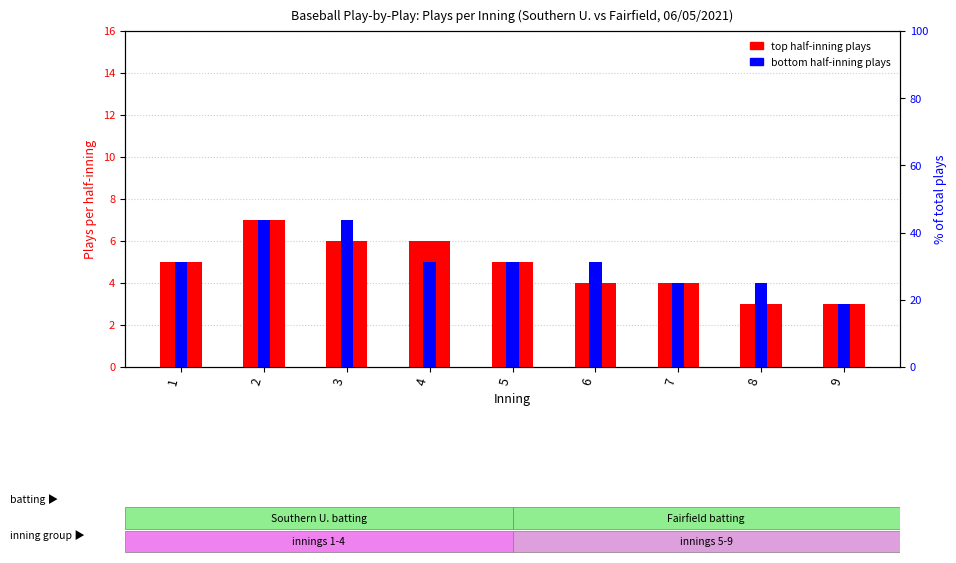

What is the difference between the maximum and minimum values in the top half-inning plays series?

4